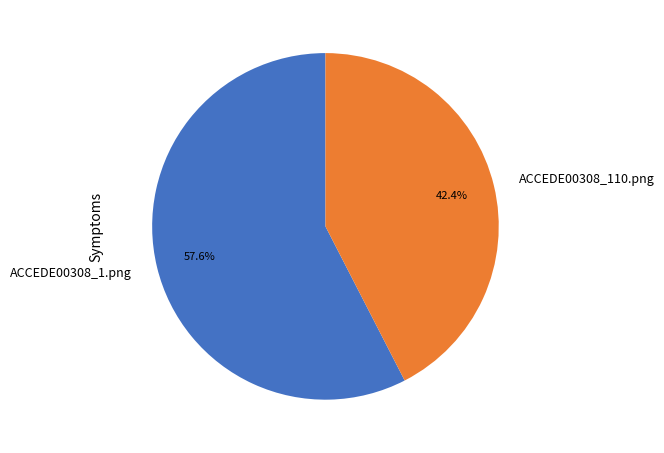

What percentage do ACCEDE00308_1.png and ACCEDE00308_110.png together represent?

100.0%